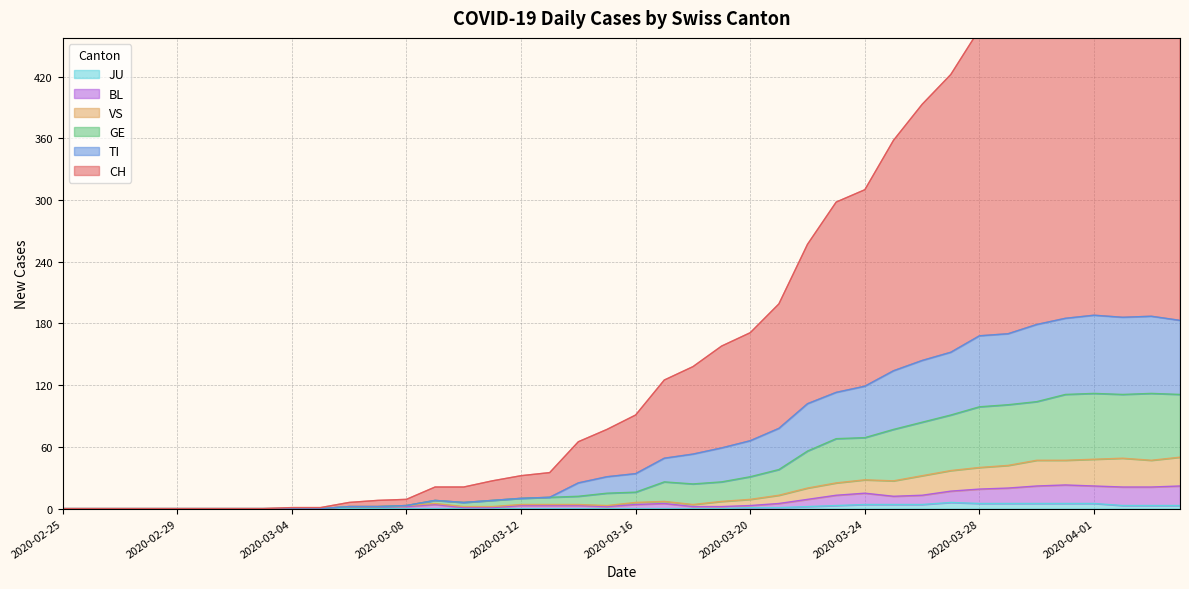

True or false: BL and TI cross at least once.

False